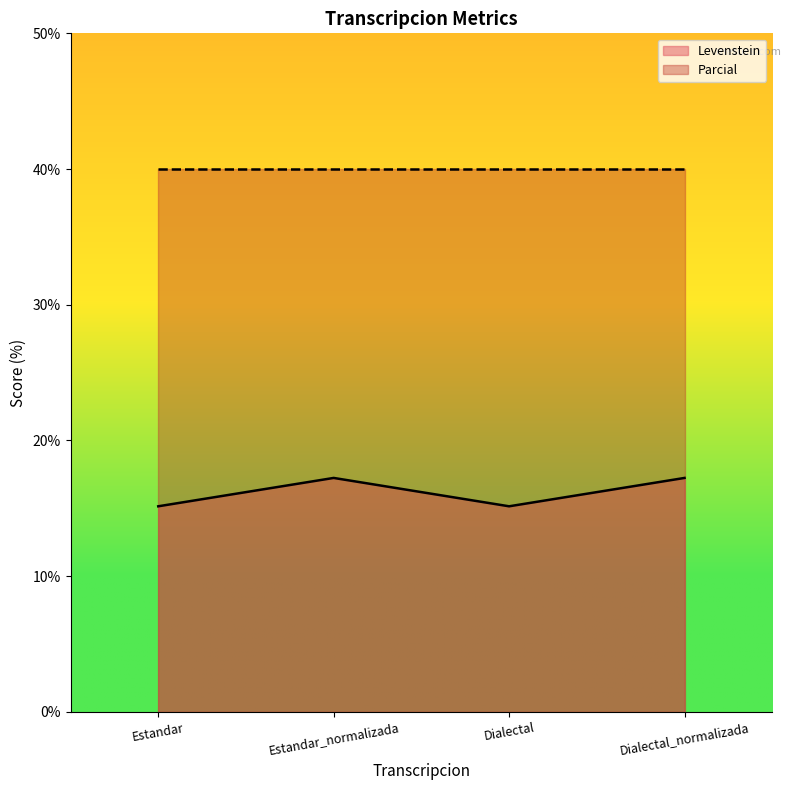

Where is the first local maximum?

Estandar_normalizada